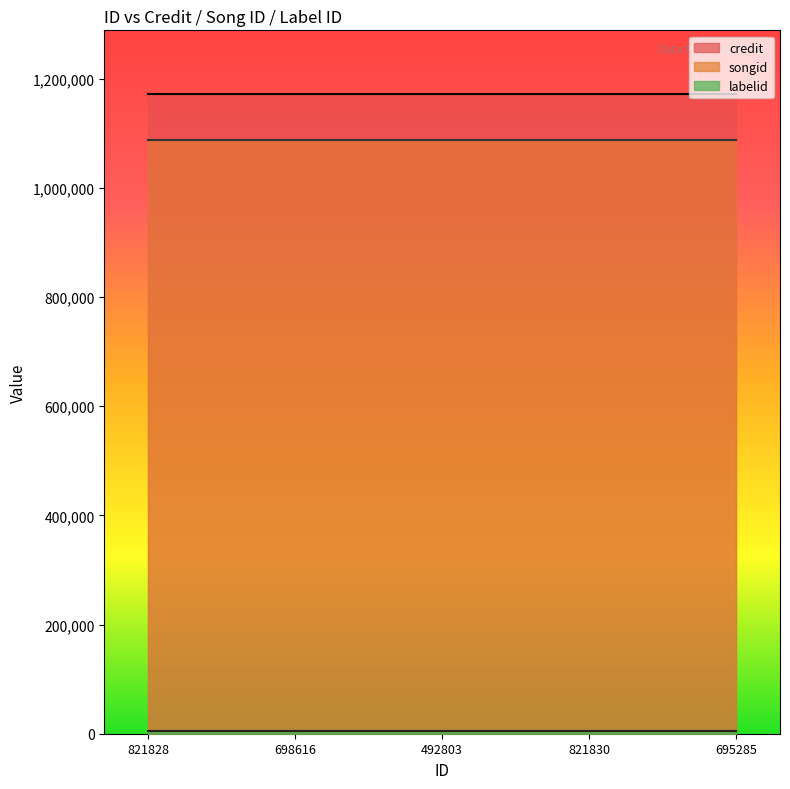

Reading right to left, what are all the values shown in this chart?

credit: 695285=1171709	821830=1171709	492803=1171709	698616=1171709	821828=1171709
songid: 695285=1088438	821830=1088438	492803=1088438	698616=1088438	821828=1088438
labelid: 695285=5581	821830=5581	492803=5581	698616=5581	821828=5581